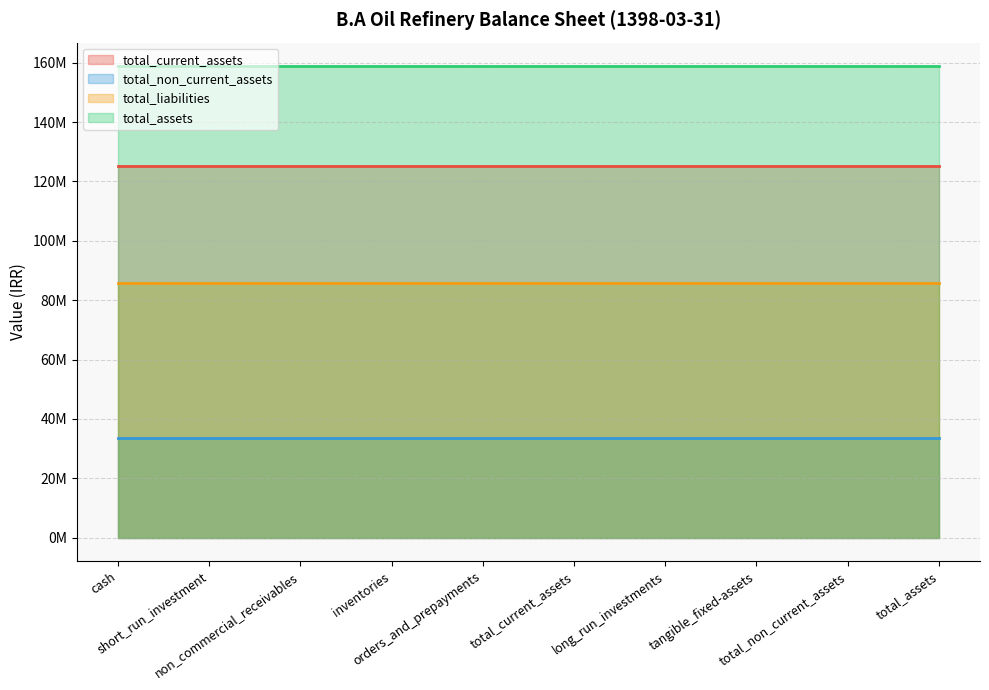

Which series has the largest total across all categories?

total_assets